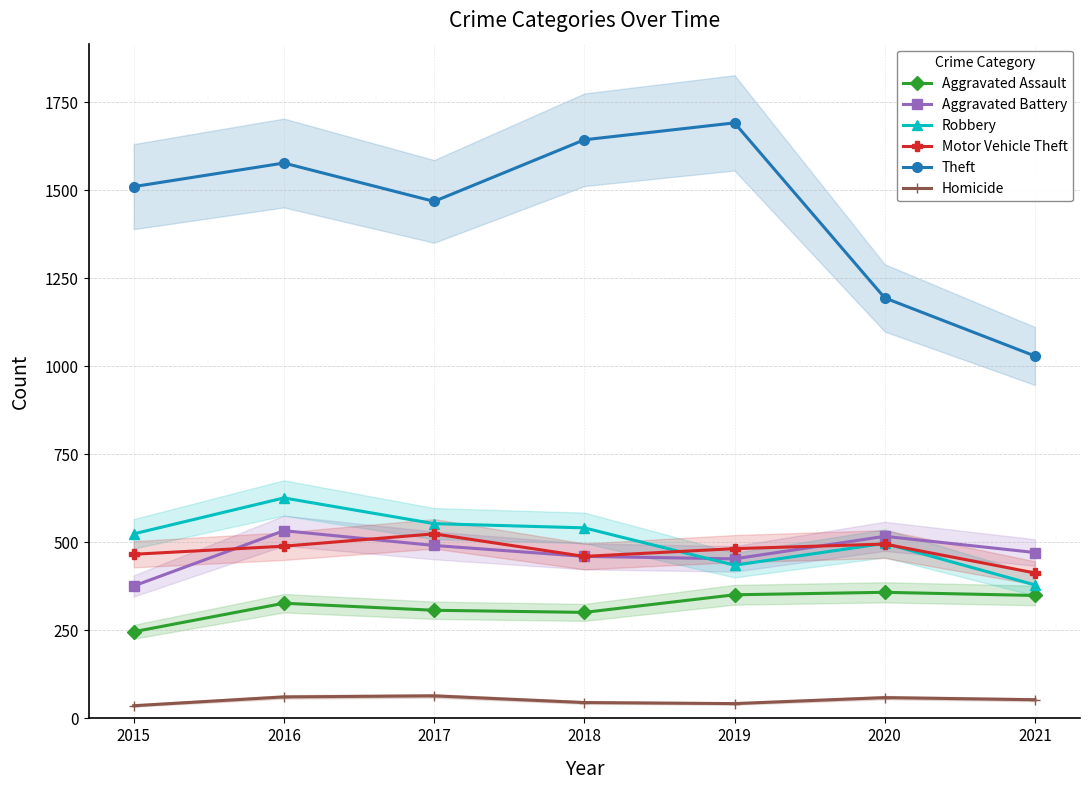

Reading left to right, list all the values displayed in this chart.

Aggravated Assault: 2015=246	2016=327	2017=307	2018=301	2019=351	2020=358	2021=349
Aggravated Battery: 2015=376	2016=533	2017=491	2018=460	2019=453	2020=517	2021=471
Robbery: 2015=524	2016=626	2017=553	2018=541	2019=435	2020=497	2021=379
Motor Vehicle Theft: 2015=466	2016=489	2017=524	2018=460	2019=482	2020=495	2021=413
Theft: 2015=1510	2016=1577	2017=1468	2018=1643	2019=1691	2020=1194	2021=1029
Homicide: 2015=36	2016=61	2017=64	2018=45	2019=42	2020=59	2021=53